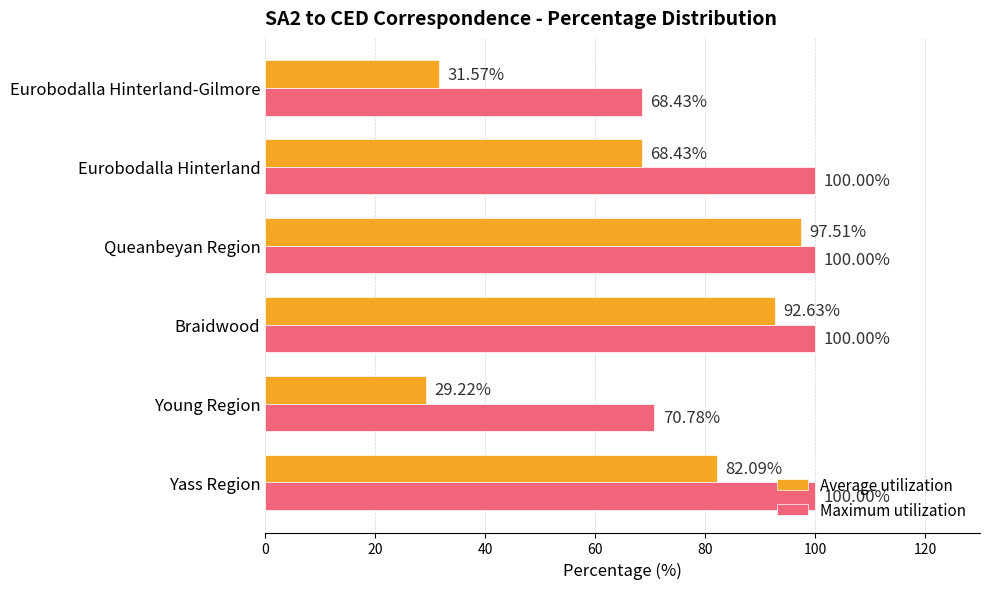

At Eurobodalla Hinterland, list the series in order from largest to smallest.

Maximum utilization, Average utilization